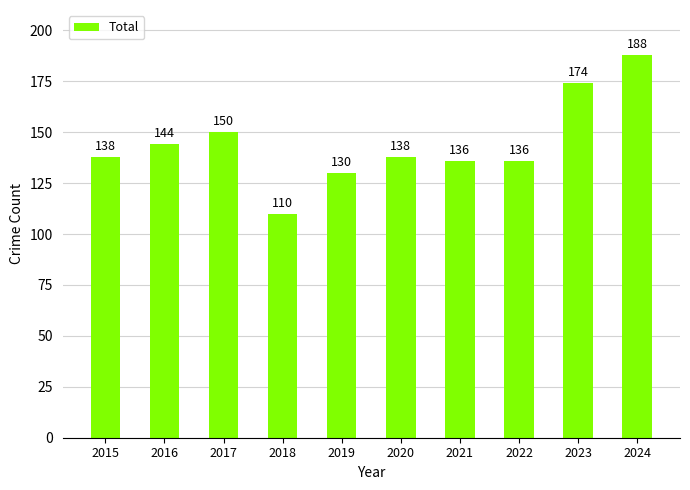

How many data points are less than 138?

4